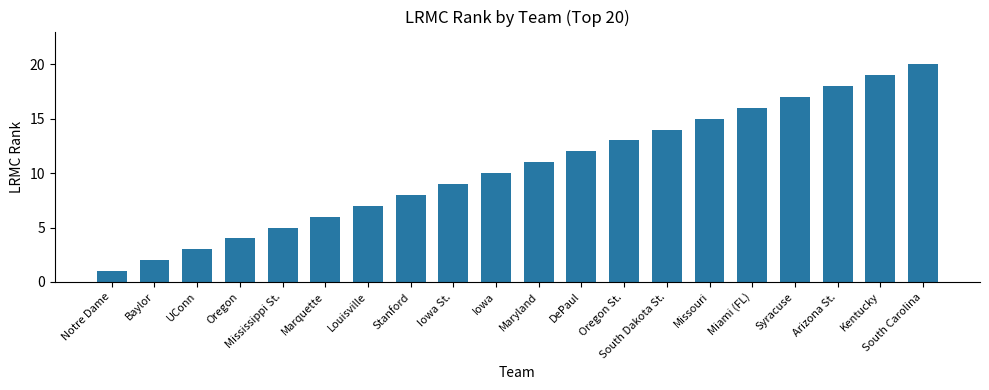

What is the maximum value shown in the chart?

20